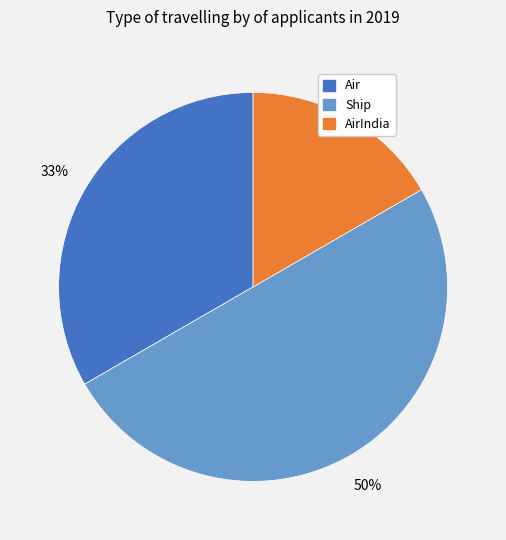

Rank the categories by value from lowest to highest.

AirIndia, Air, Ship